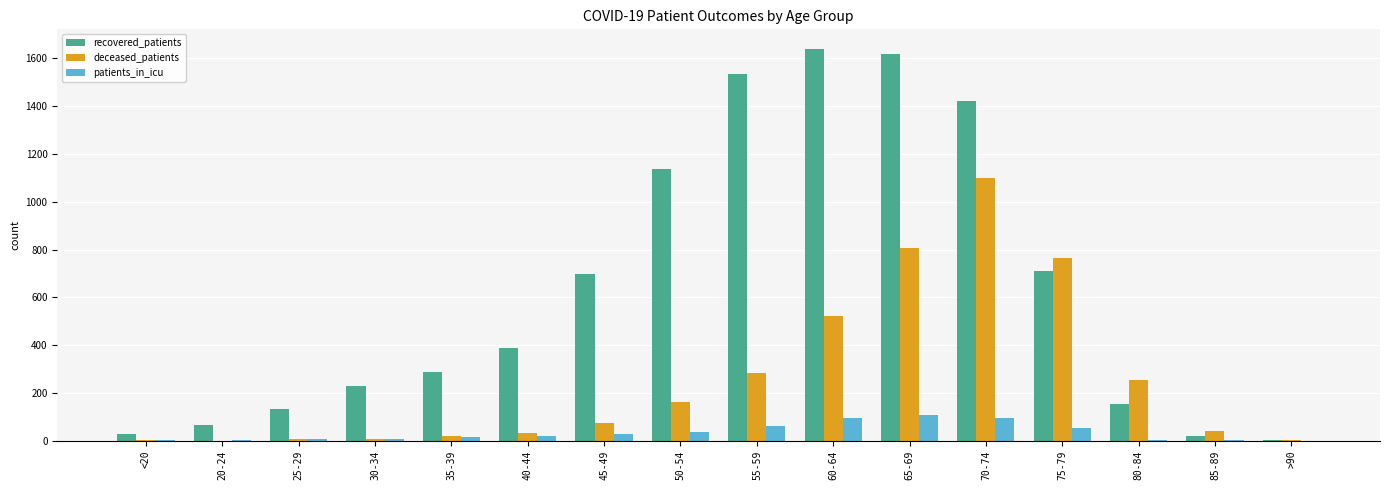

What is the sum of all recovered_patients values?

10071